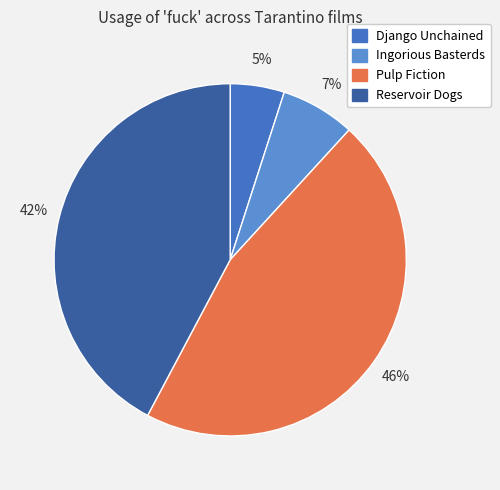

Does any single category account for the majority?

No